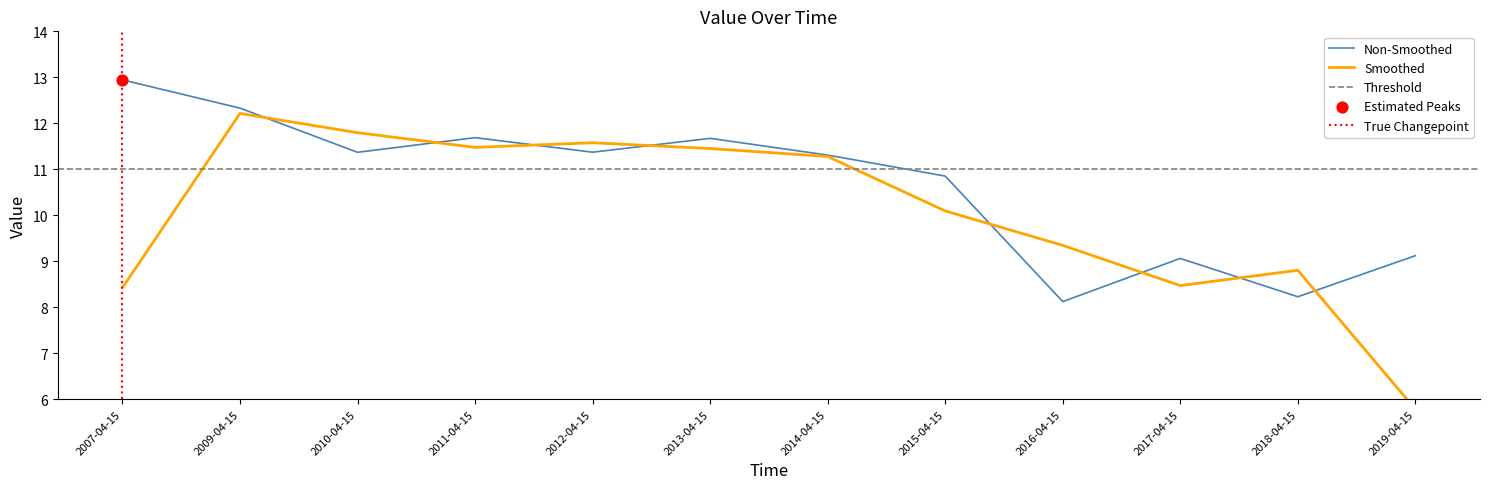

Between 2007-04-15 and 2017-04-15, which is larger?

2007-04-15